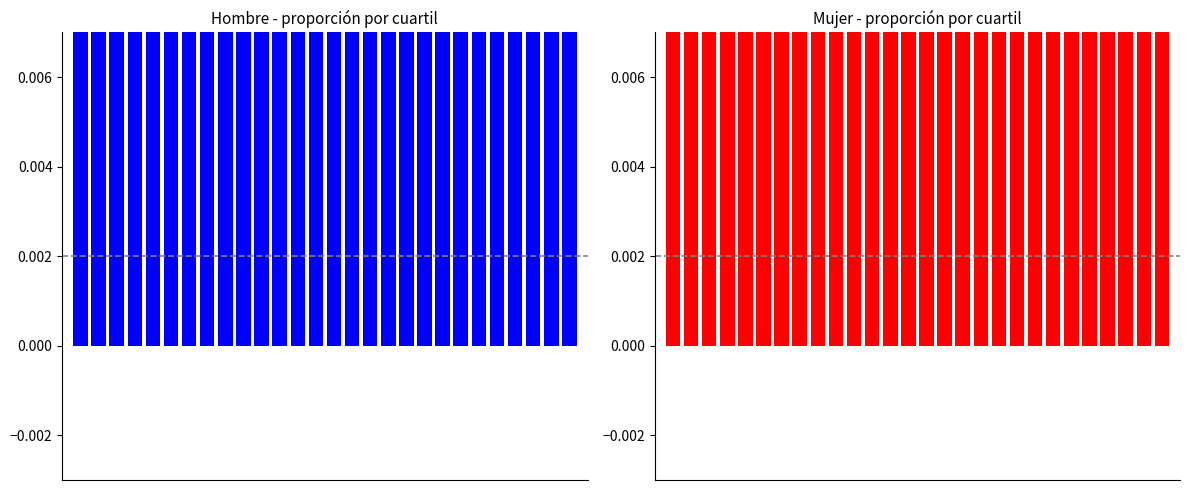

What is the difference between the highest and lowest values at 23?

0.1